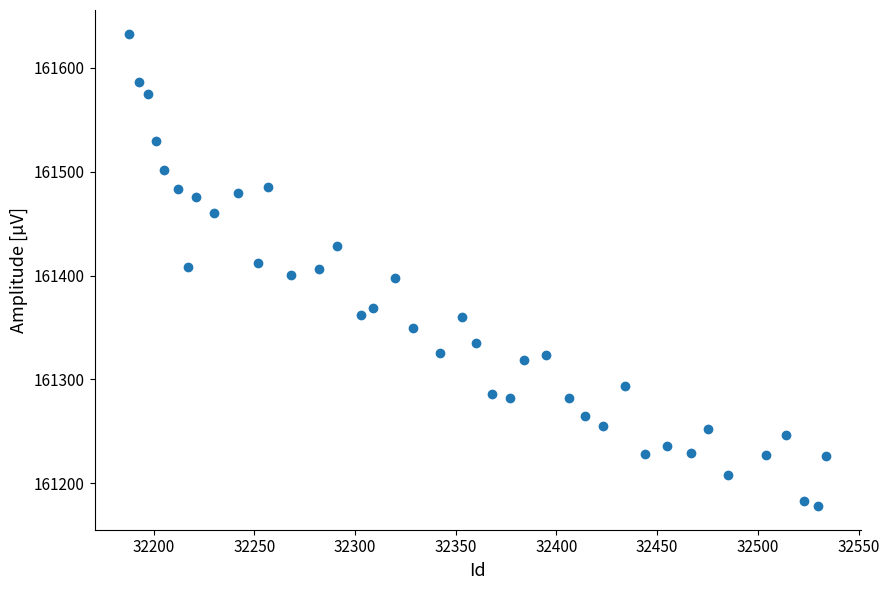

What is the range of Y values (max minus min)?

455.1